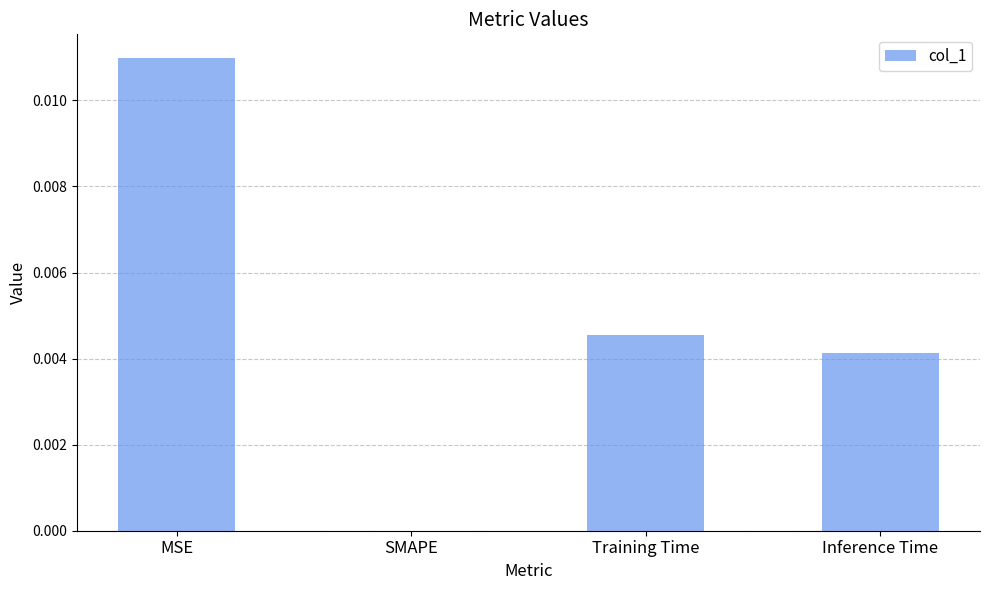

True or false: the data shows 0.0 at MSE.

True